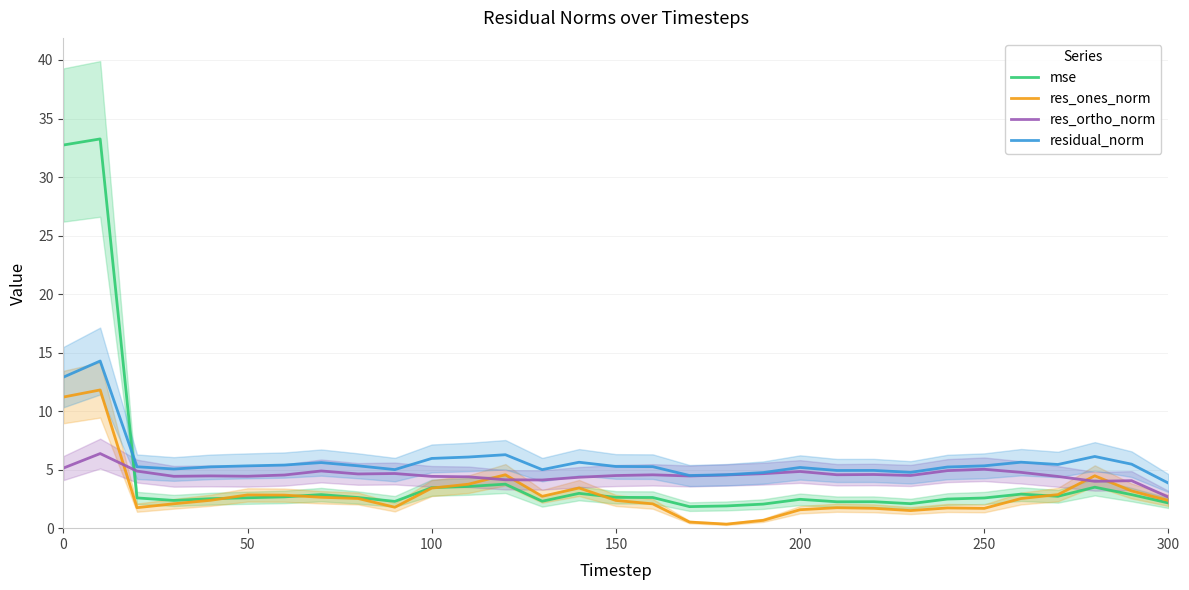

What is the minimum value for mse?

1.8